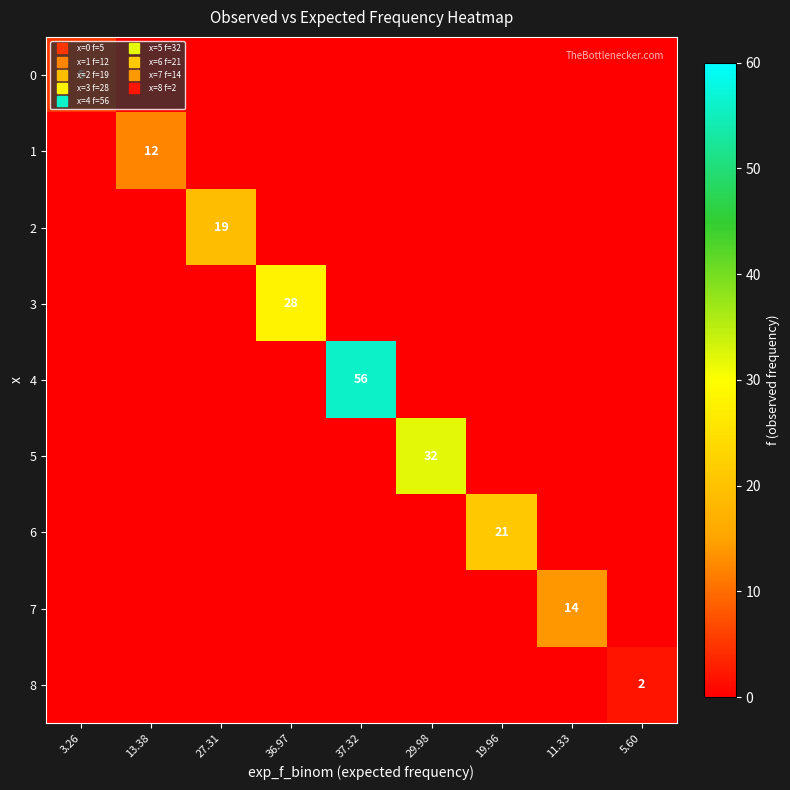

Rank the series by their maximum value, from lowest to highest.

8, 0, 1, 7, 2, 6, 3, 5, 4